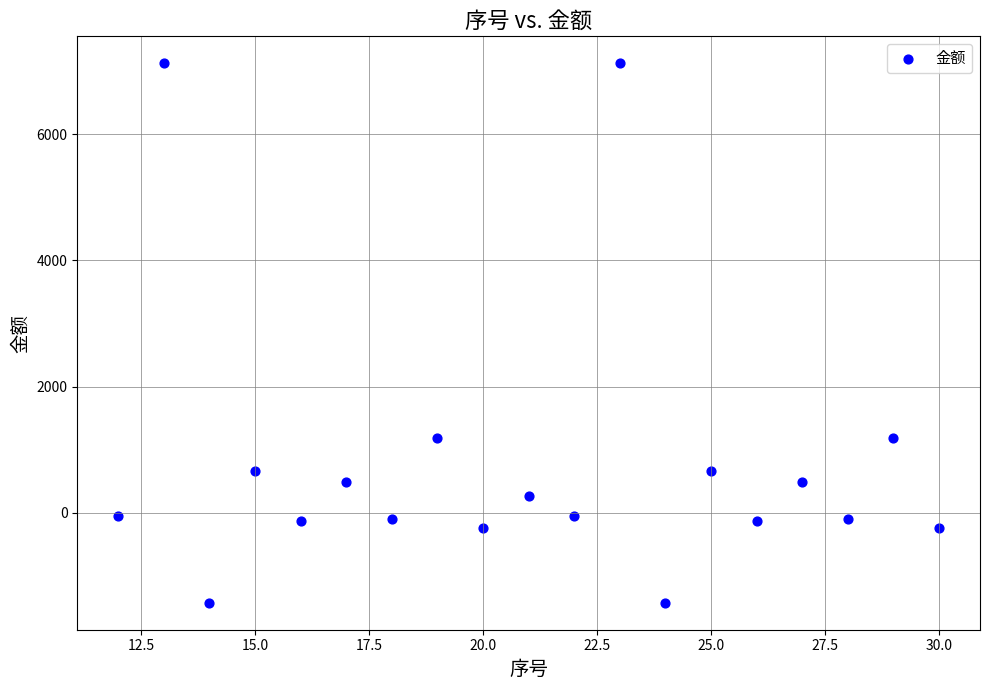

What is the range of X values (max minus min)?

18.0